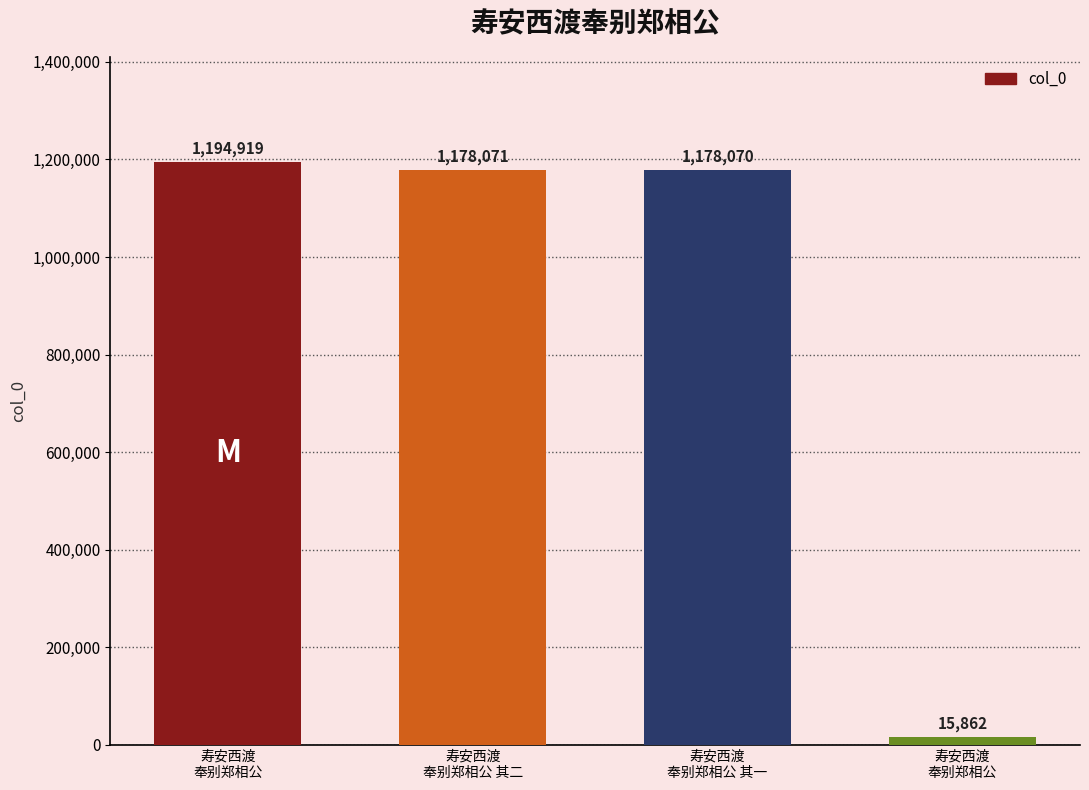

Between 寿安西渡
奉别郑相公 and 寿安西渡
奉别郑相公 其一, which is larger?

寿安西渡
奉别郑相公 其一